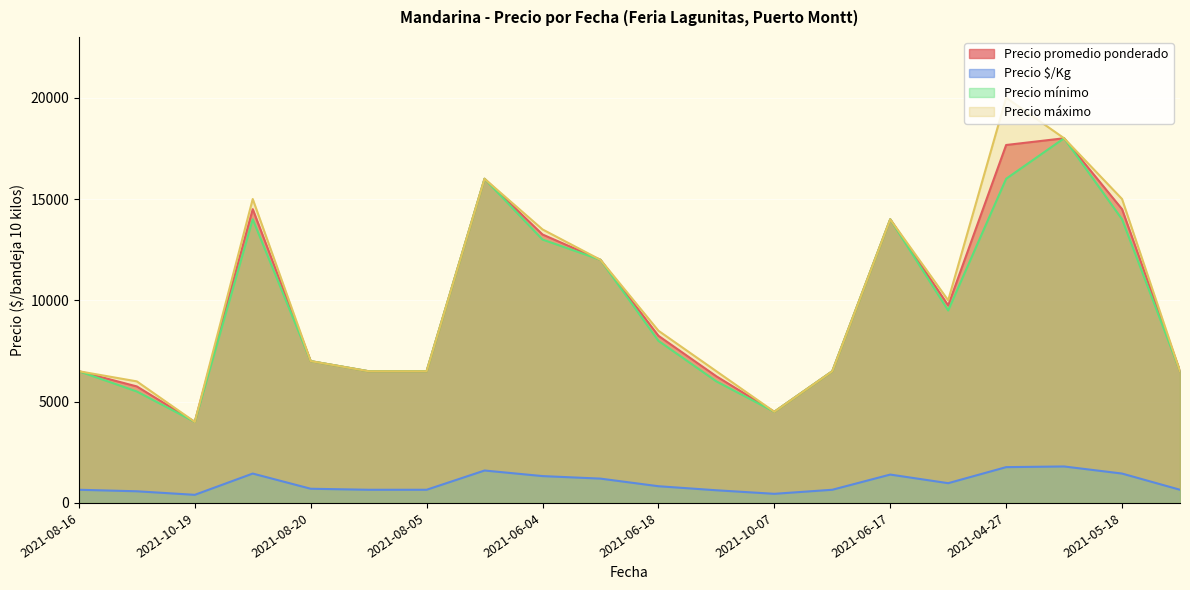

What is the sum of the Precio máximo values at 2021-06-18 and 2021-06-04?

22000